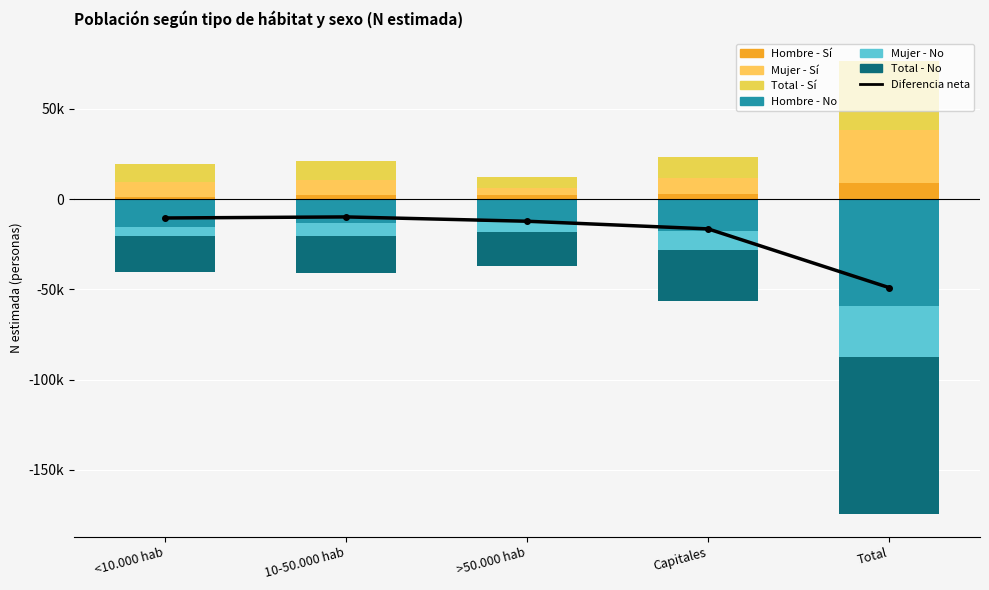

Read the Mujer - No (N estimada) value at Total, to the nearest 50.

-27800